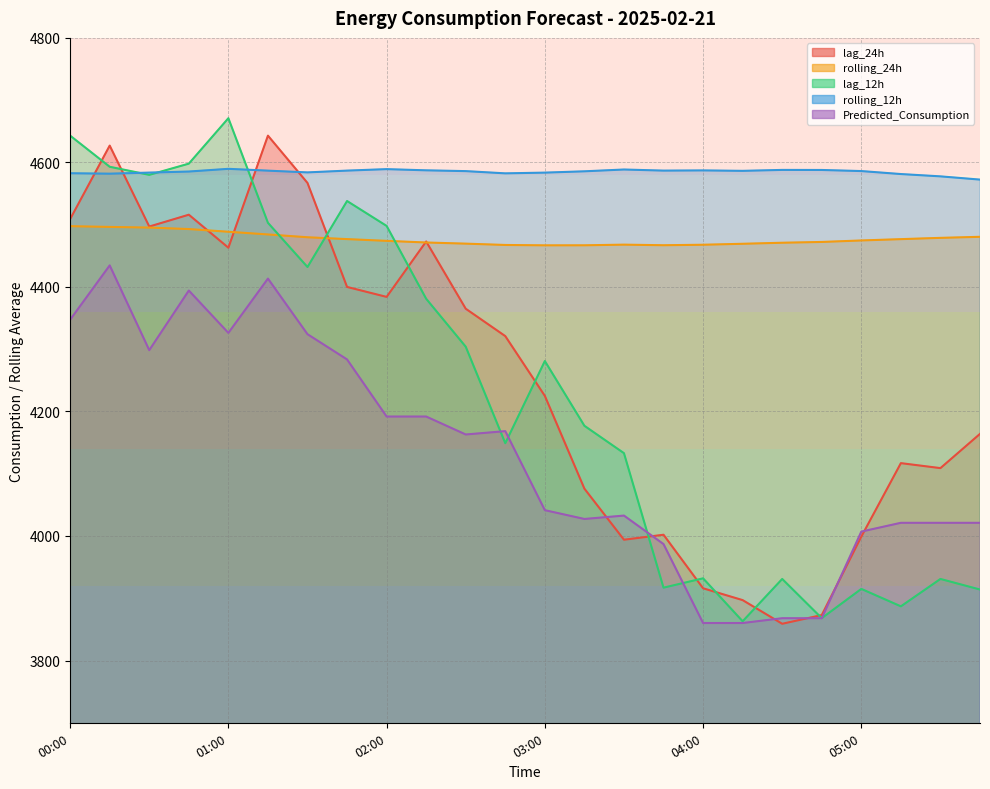

Which category has the highest value in the rolling_12h series?

01:00